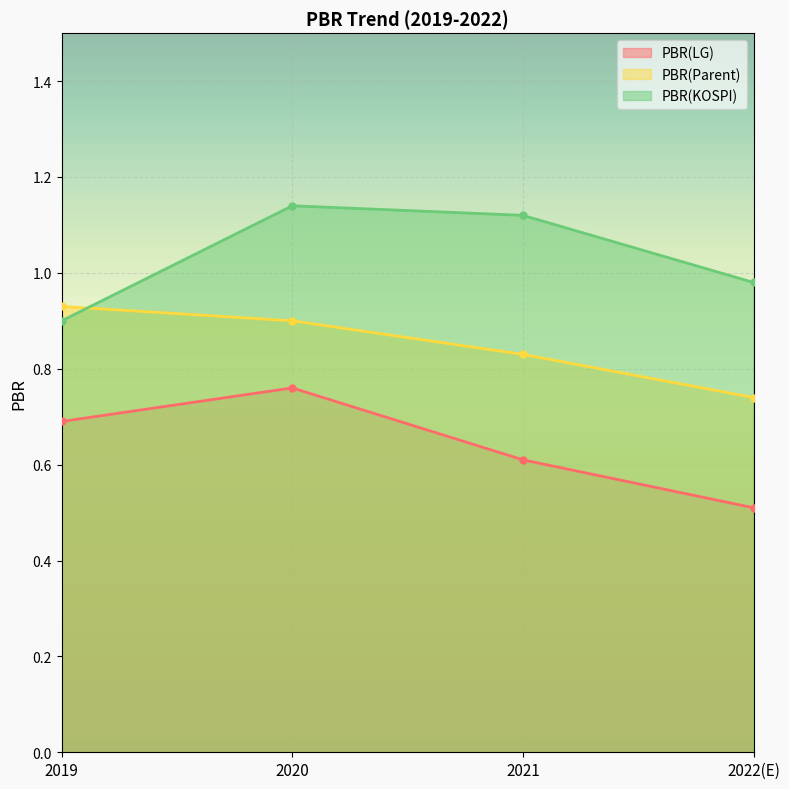

What are all the series names shown in the legend?

PBR(LG), PBR(Parent), PBR(KOSPI)